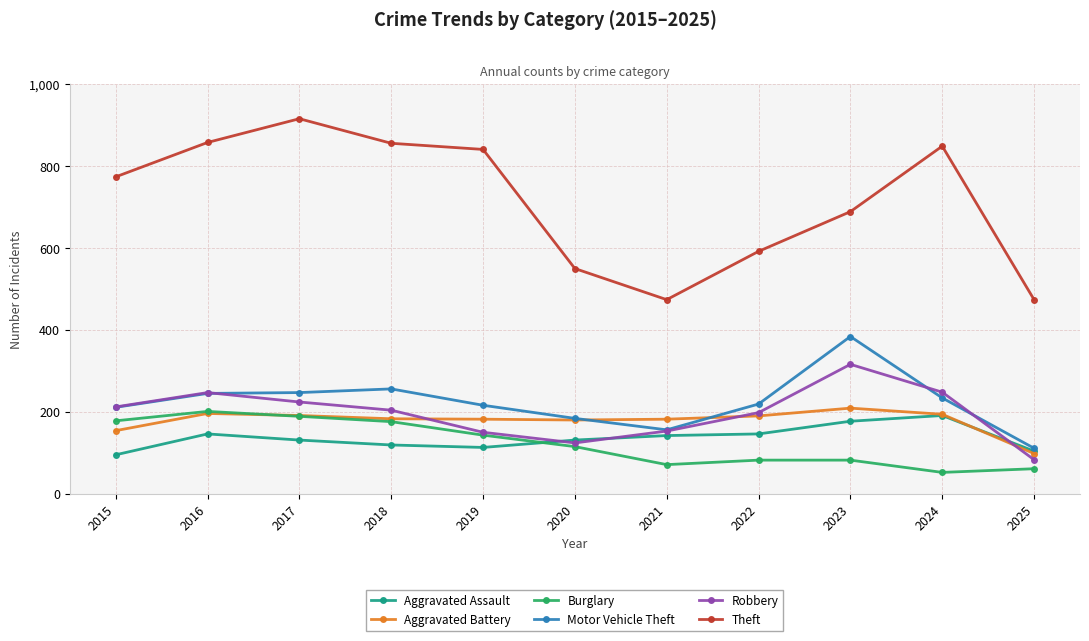

What is the sum of all Theft values?

7873